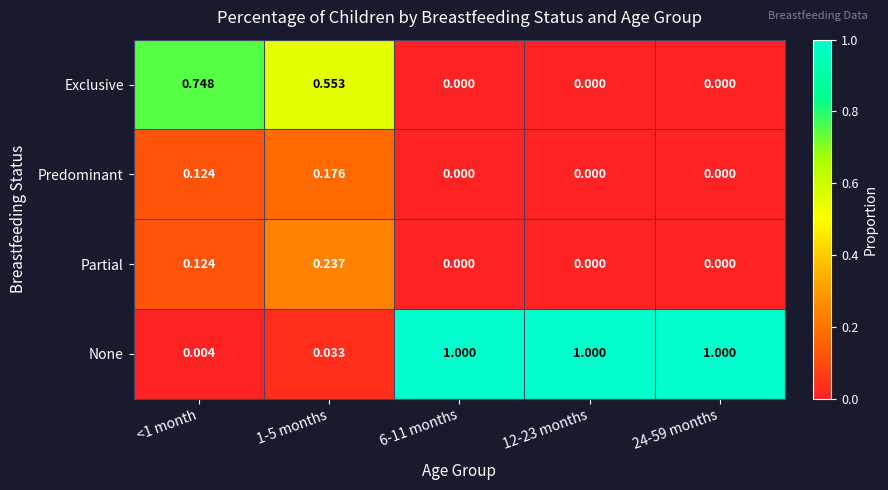

Which series has the largest total across all categories?

None